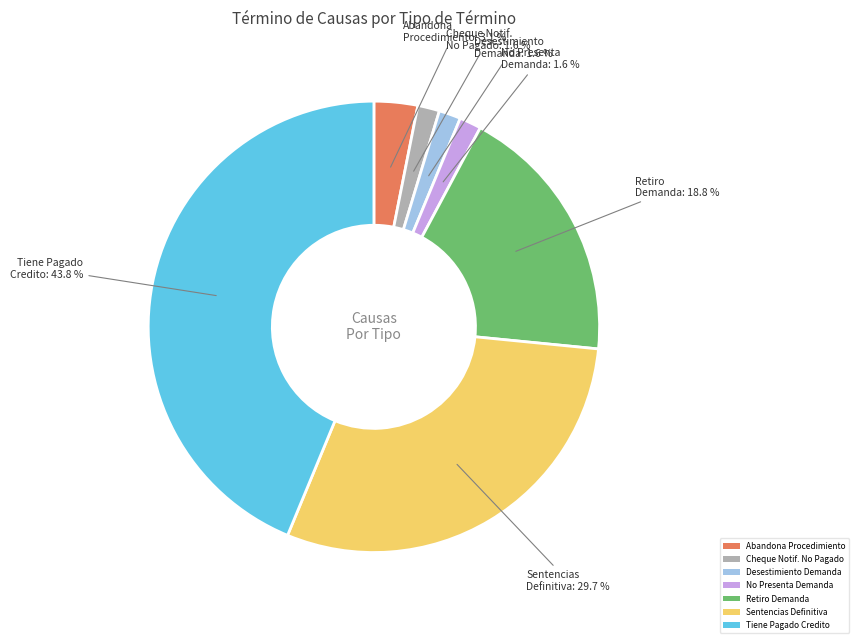

True or false: Tiene Pagado Credito accounts for 32% of the total.

False